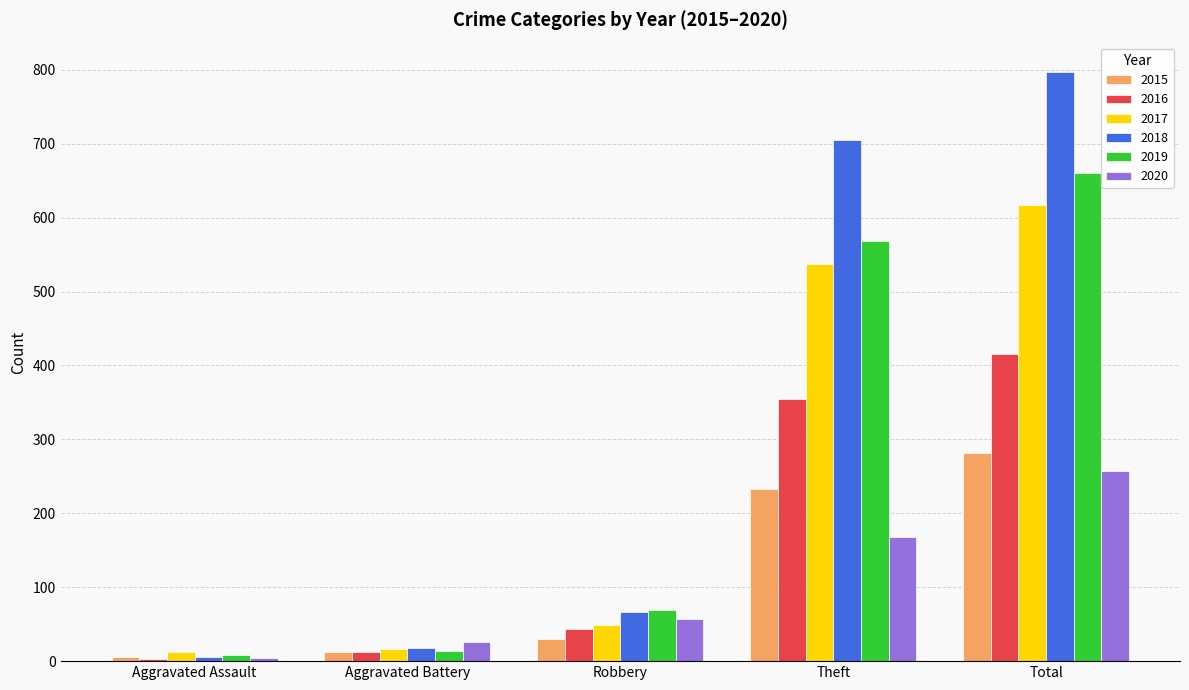

What is the highest value of the 2020 series?

257